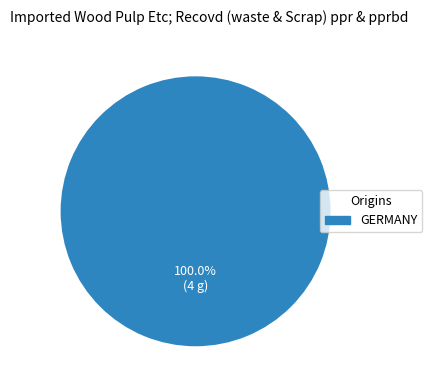

Rank the categories by value from highest to lowest.

GERMANY